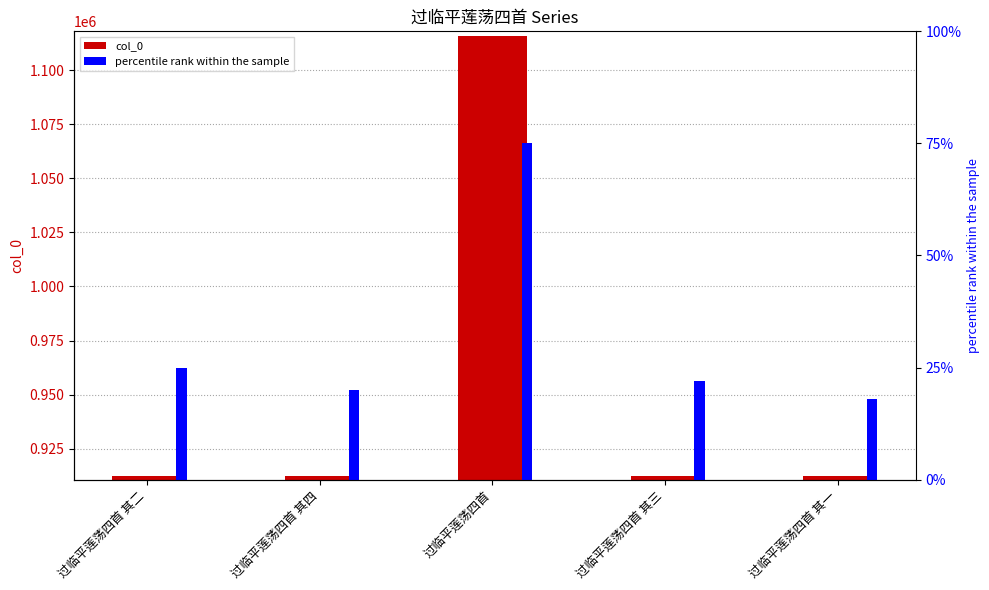

What is the sum of the percentile rank within the sample values at 过临平莲荡四首 其一 and 过临平莲荡四首 其三?

40